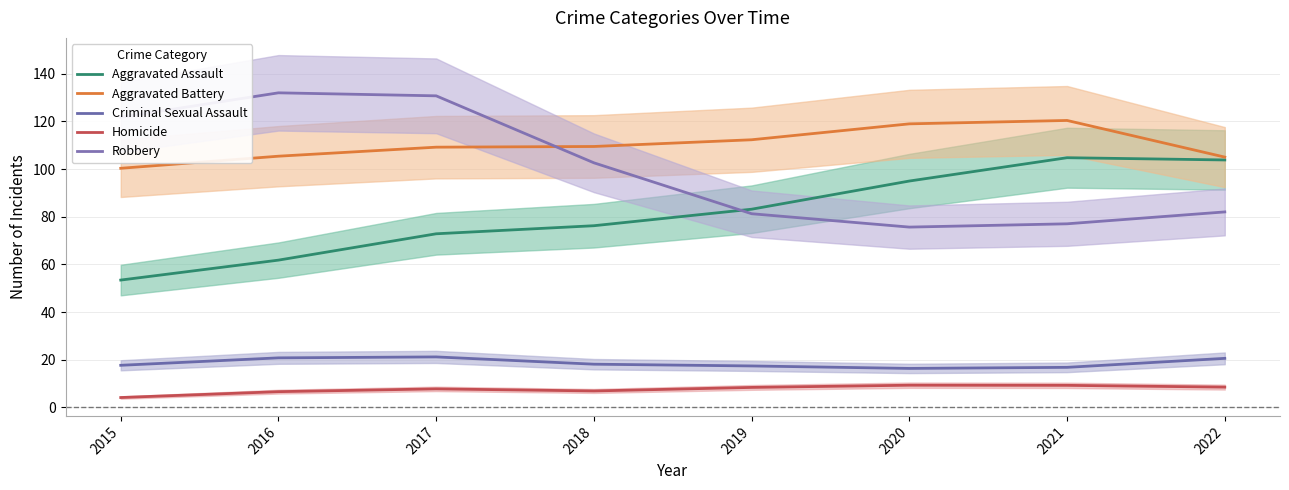

How many values in the Robbery series are below 102?

4